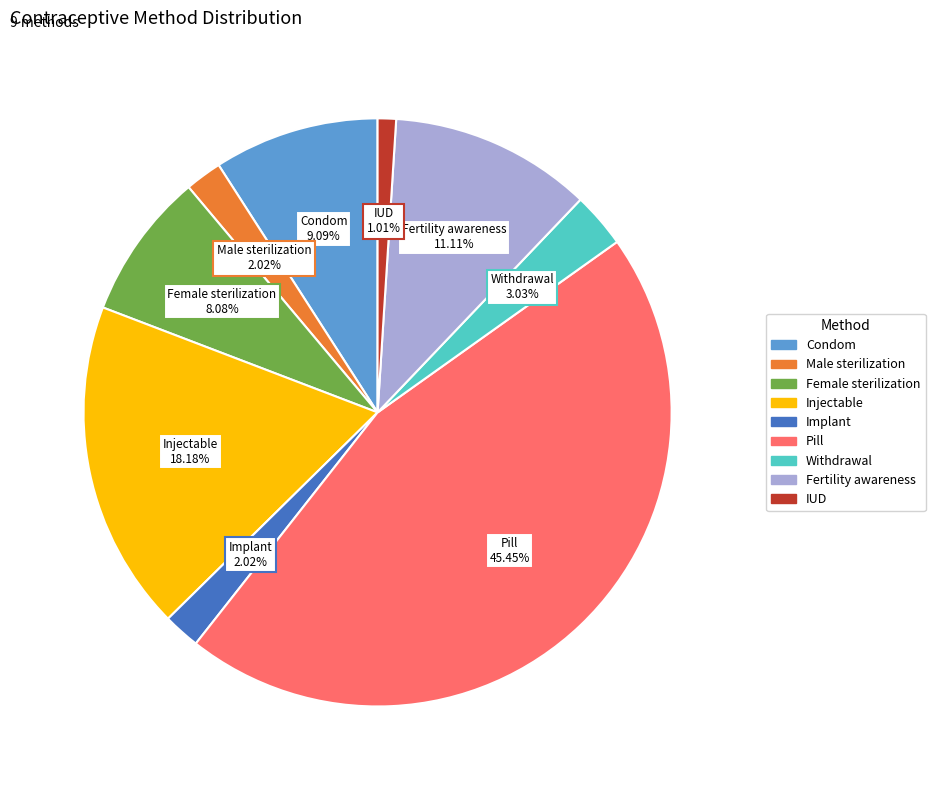

Is there a majority slice in this chart?

No